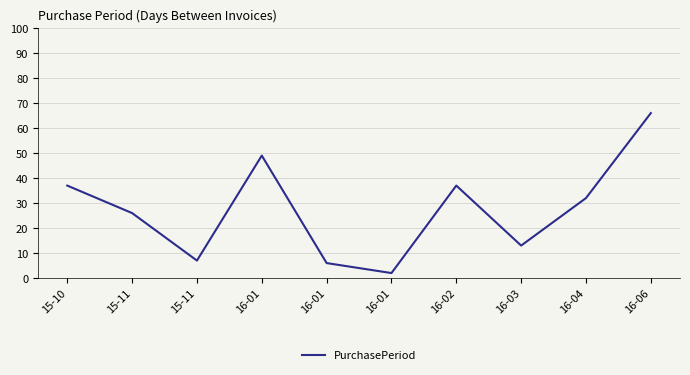

How many lines are shown in the chart?

1